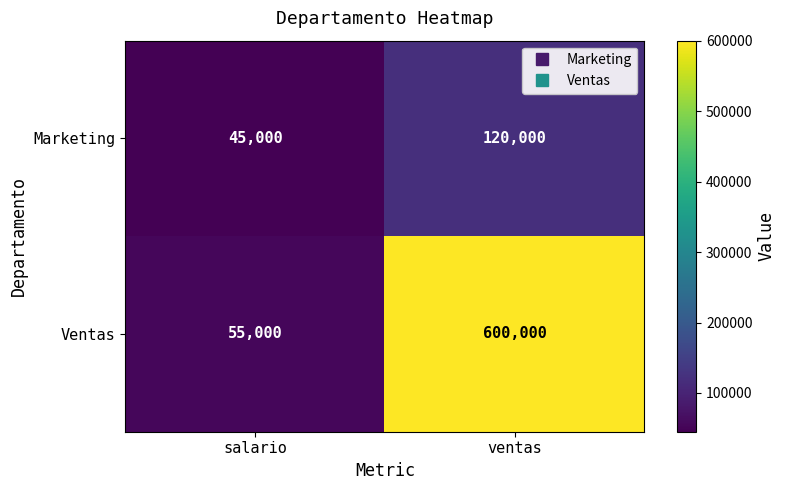

How many distinct data groups are displayed?

2